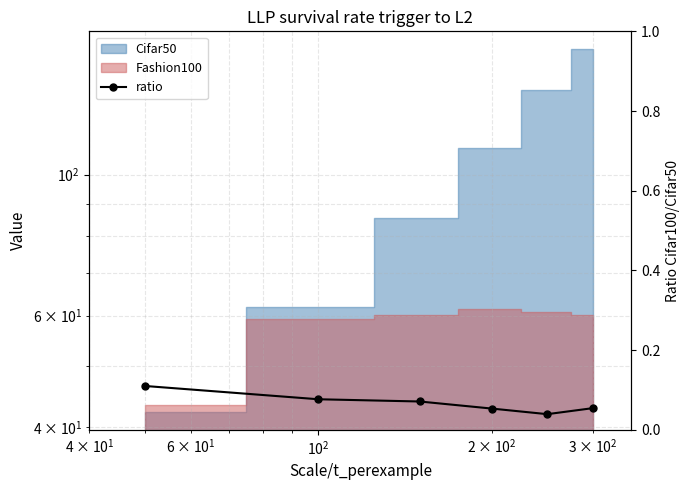

Is it true that the value at $\mathdefault{10^{4}}$ is 0.0?

False